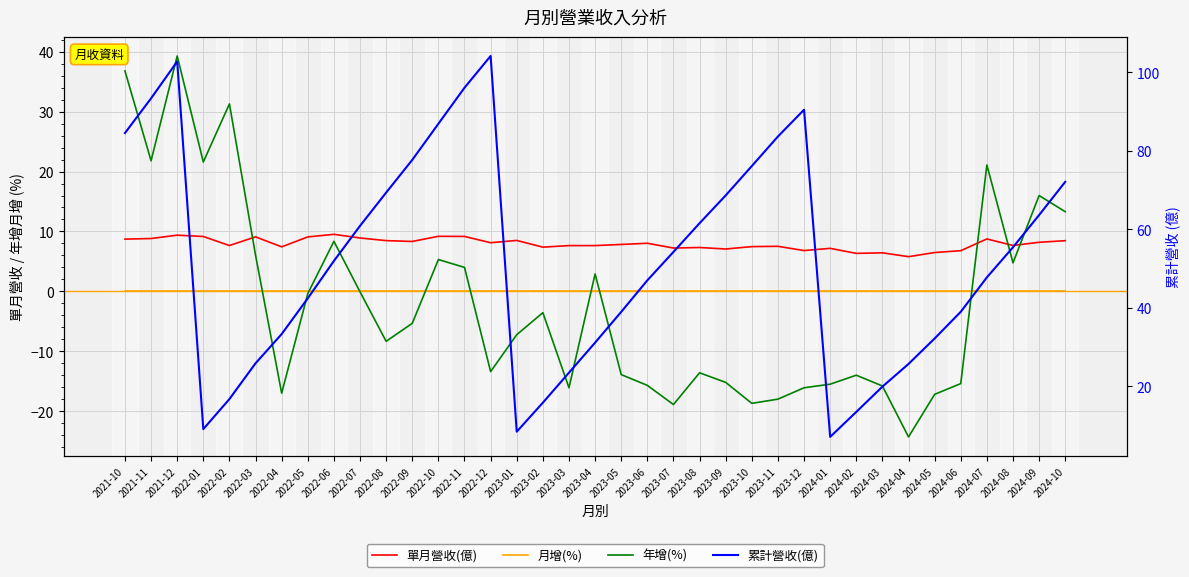

What is the smallest value displayed?

-24.3